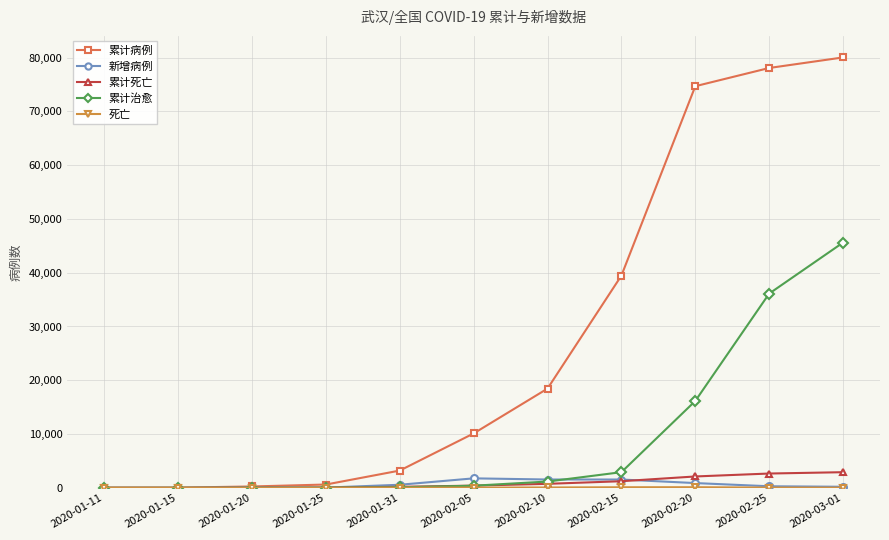

What is the label of the 11th point from the left?

2020-03-01